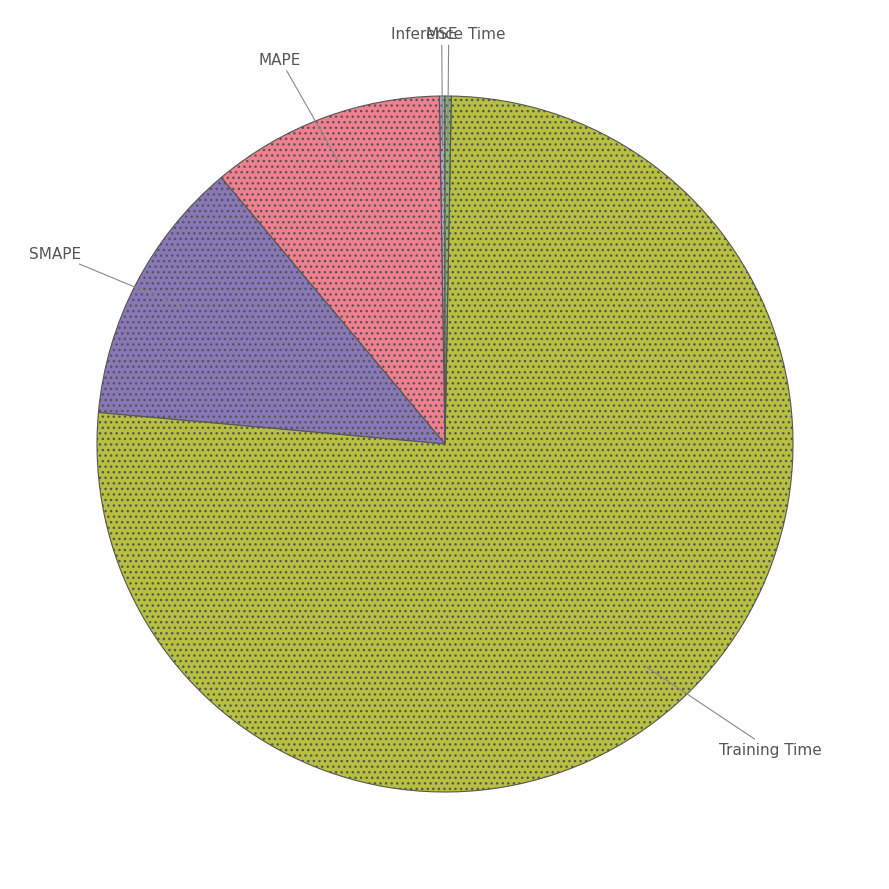

Is there a majority slice in this chart?

Yes